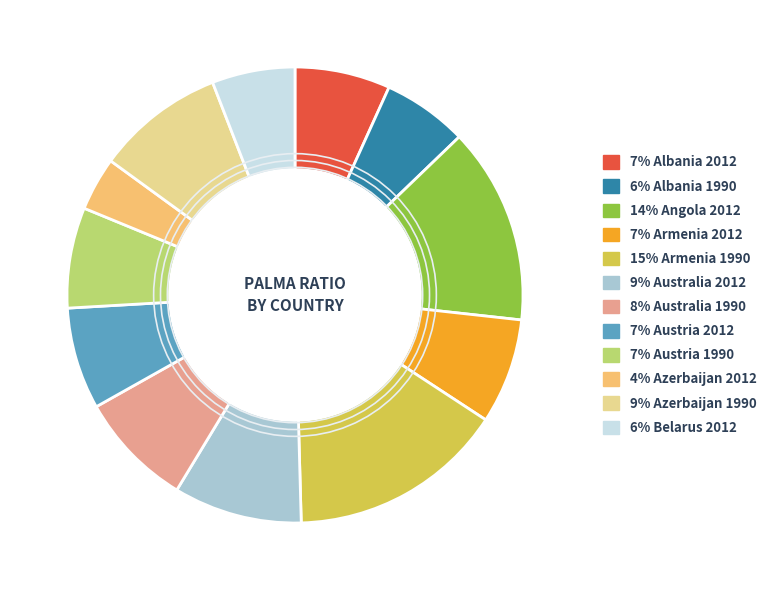

Is there a majority slice in this chart?

No